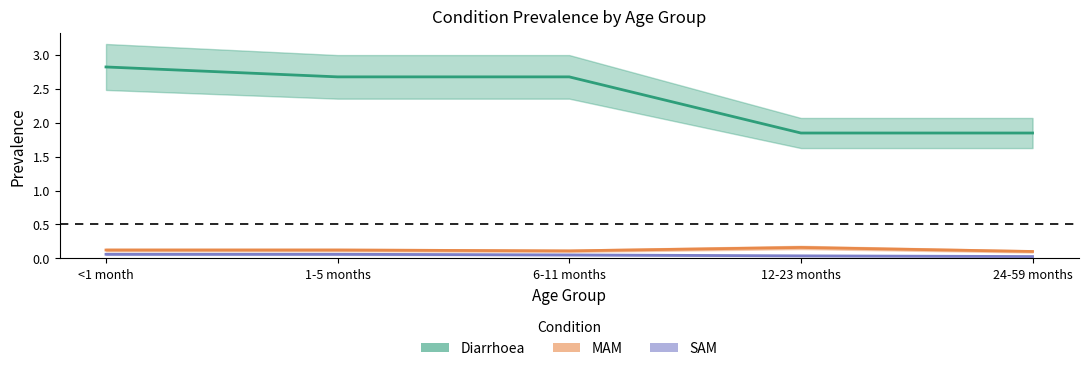

True or false: SAM and Diarrhoea intersect in this chart.

False